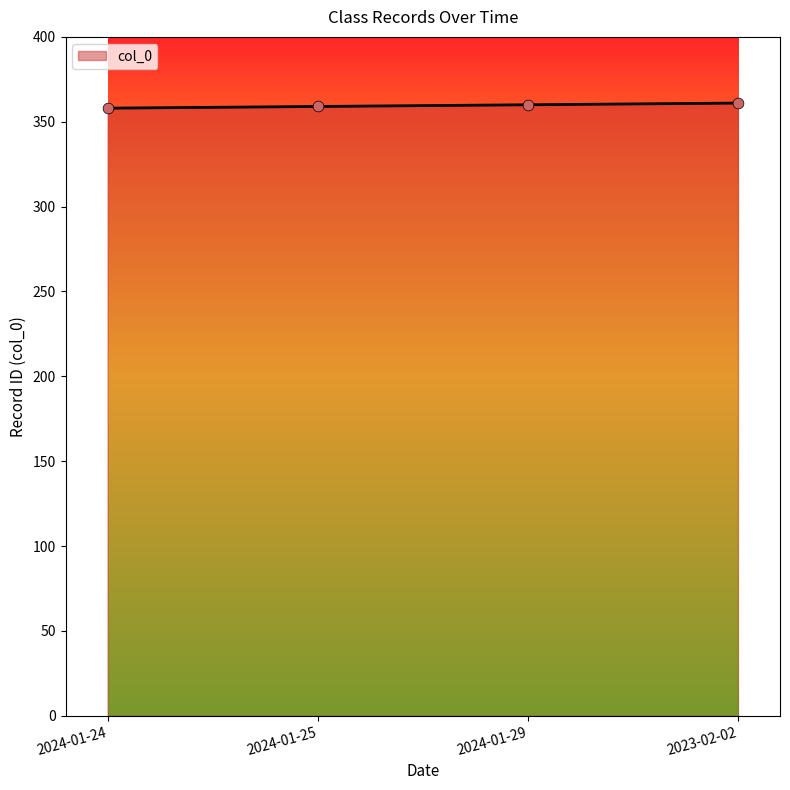

What is the change in value from 2024-01-25 to 2023-02-02?

+2